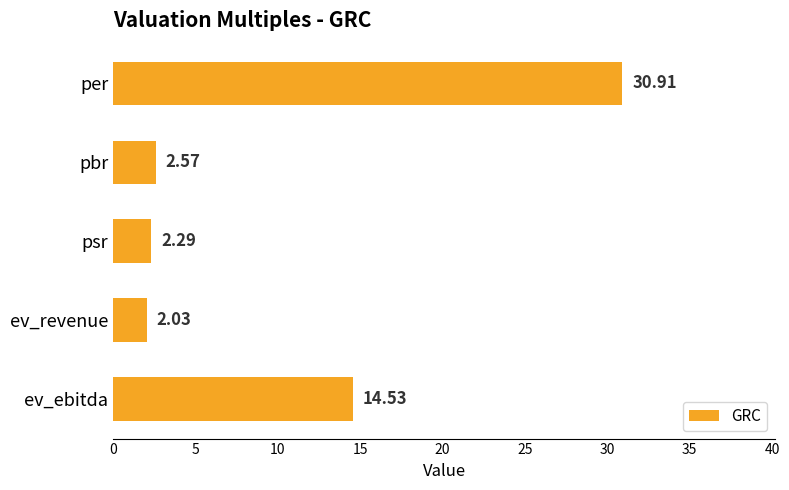

What is the difference between the maximum and second lowest values?

28.6